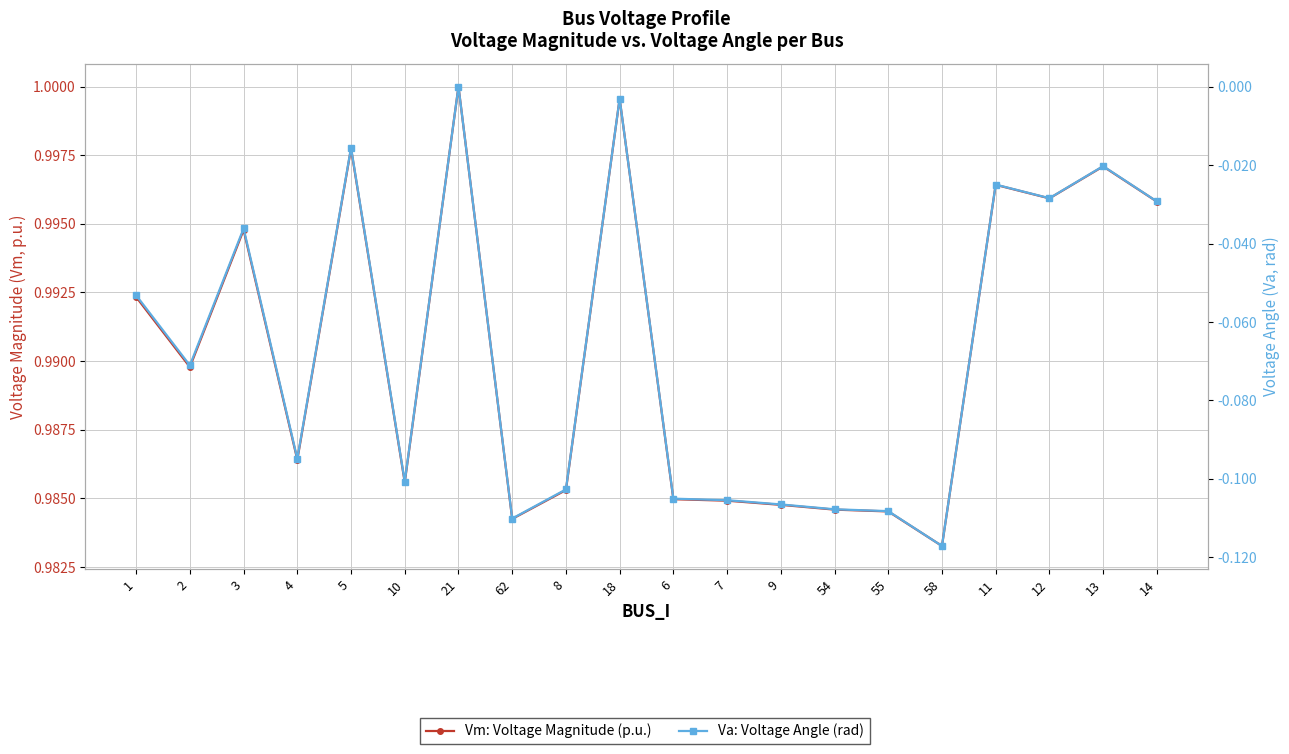

At which category does Va: Voltage Angle (rad) reach its first local valley?

2